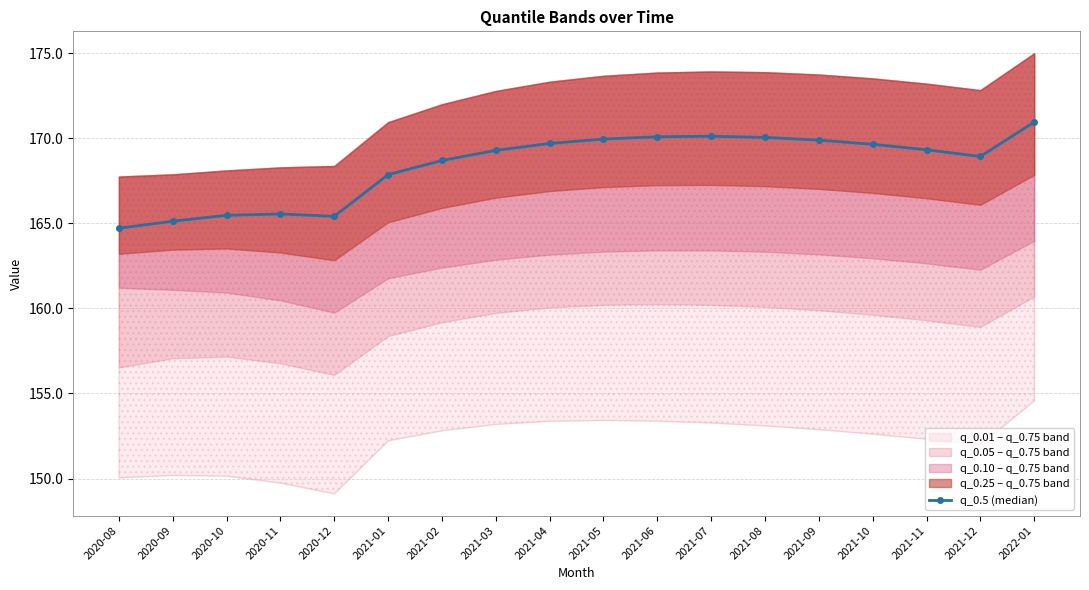

Rank the categories by value from highest to lowest.

2022-01, 2021-07, 2021-06, 2021-08, 2021-05, 2021-09, 2021-04, 2021-10, 2021-11, 2021-03, 2021-12, 2021-02, 2021-01, 2020-11, 2020-10, 2020-12, 2020-09, 2020-08